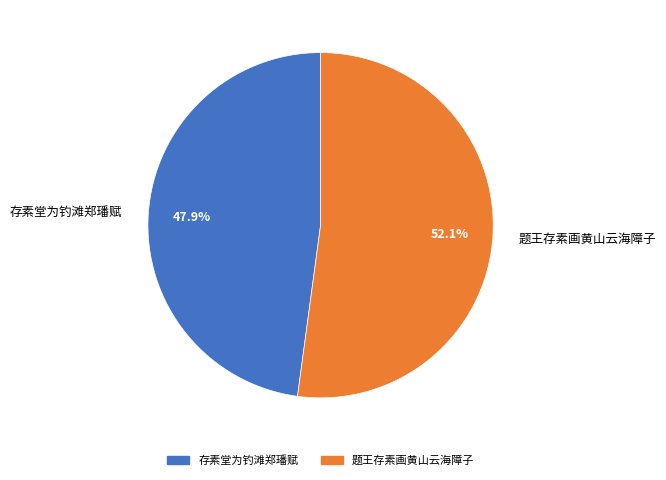

True or false: 存素堂为钓滩郑璠赋 accounts for 48% of the total.

True